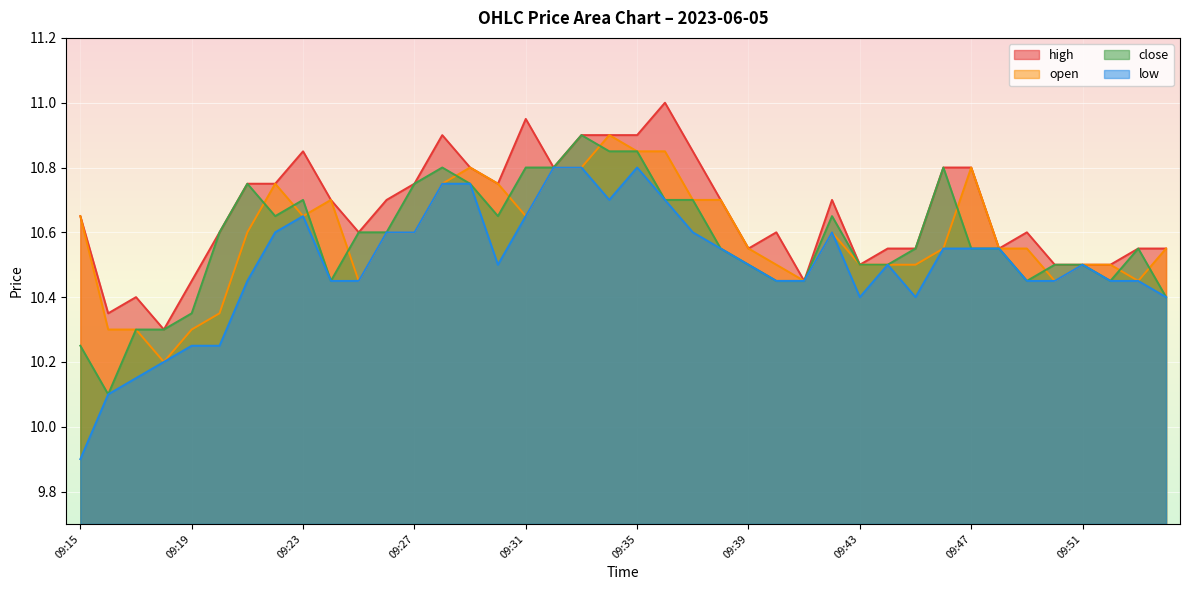

True or false: low and open intersect in this chart.

False